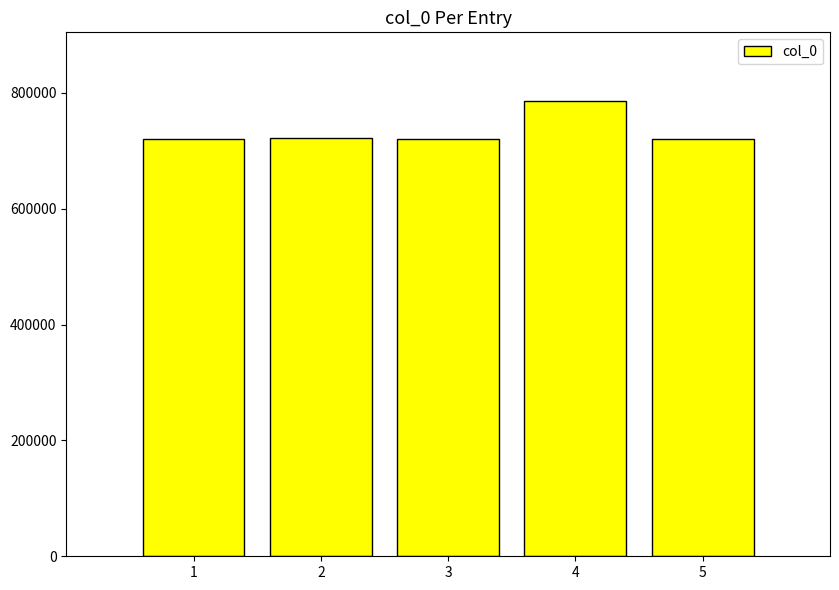

What is the sum of the values at 4 and 2?

1508899